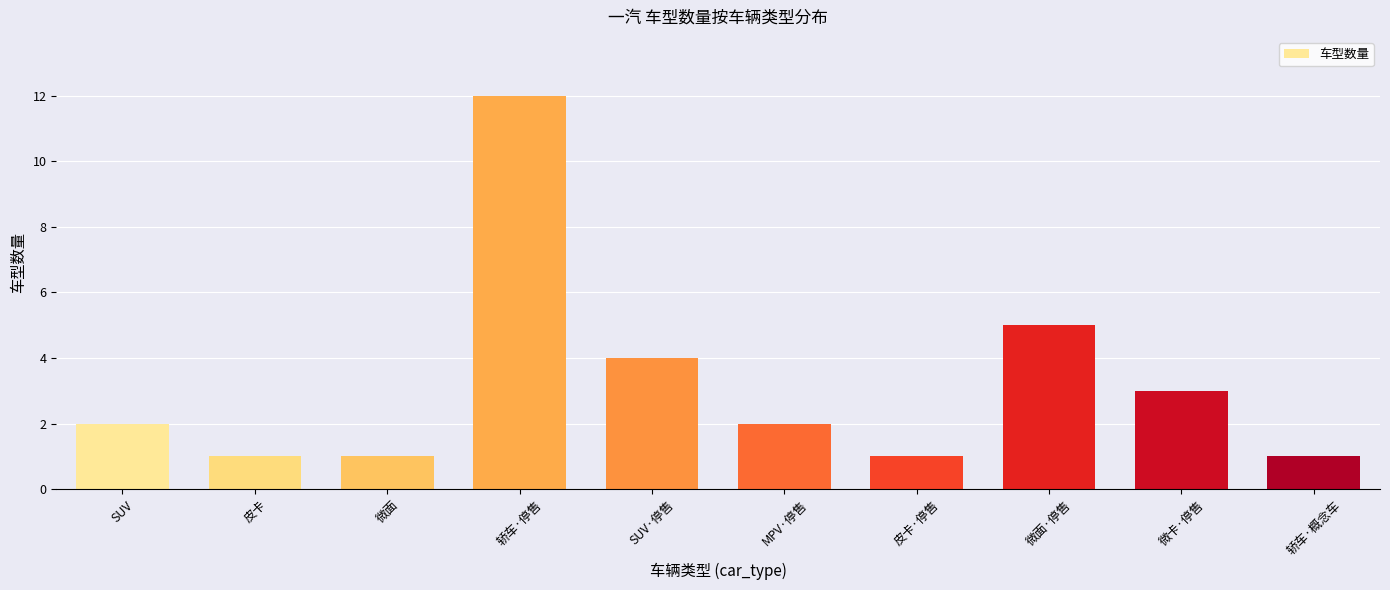

Approximately how many times larger is the value at 皮卡·停售 compared to SUV?

0.5